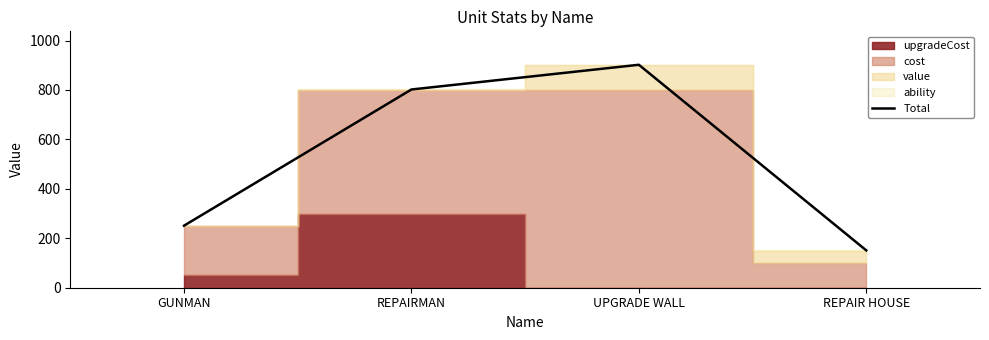

At which category does the data reach its first local peak?

UPGRADE WALL